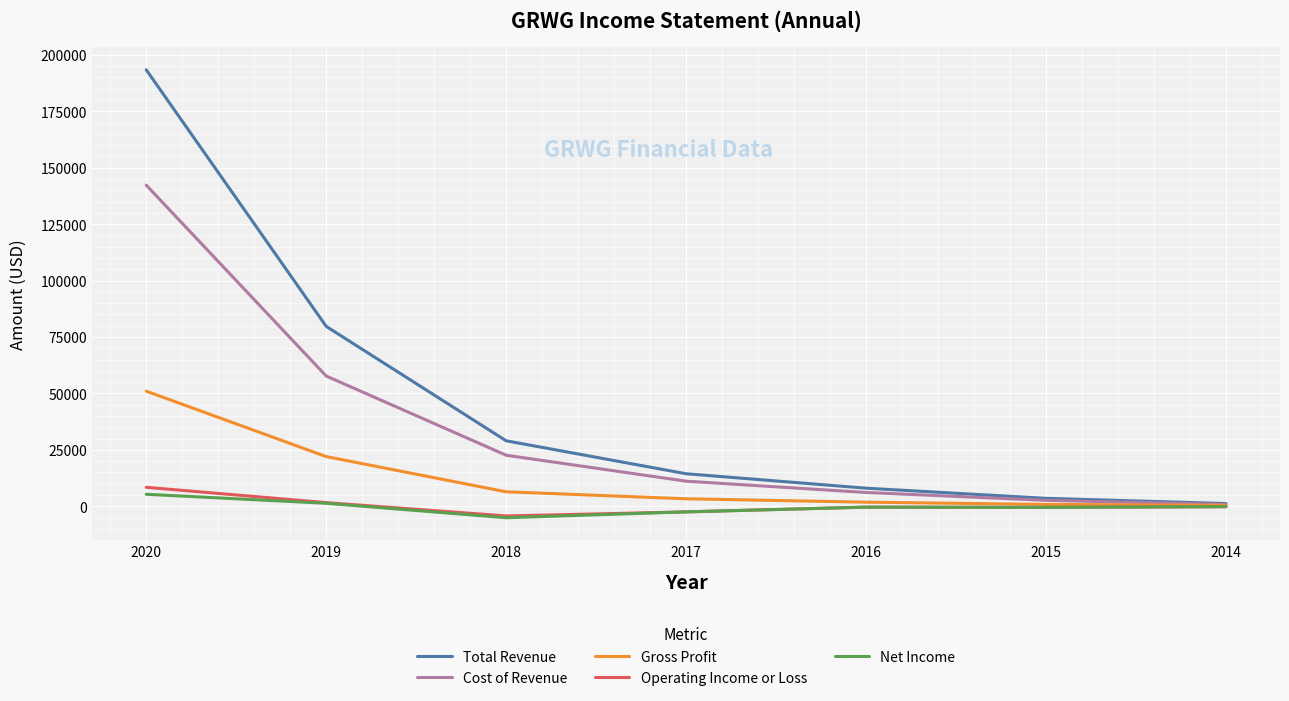

What is the average value of the Total Revenue series?

47029